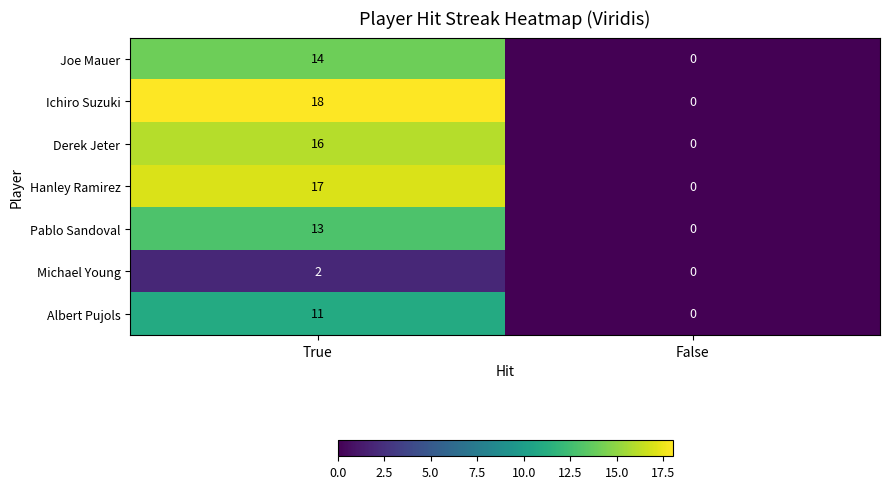

What is the difference between the maximum and minimum values in the Joe Mauer series?

14